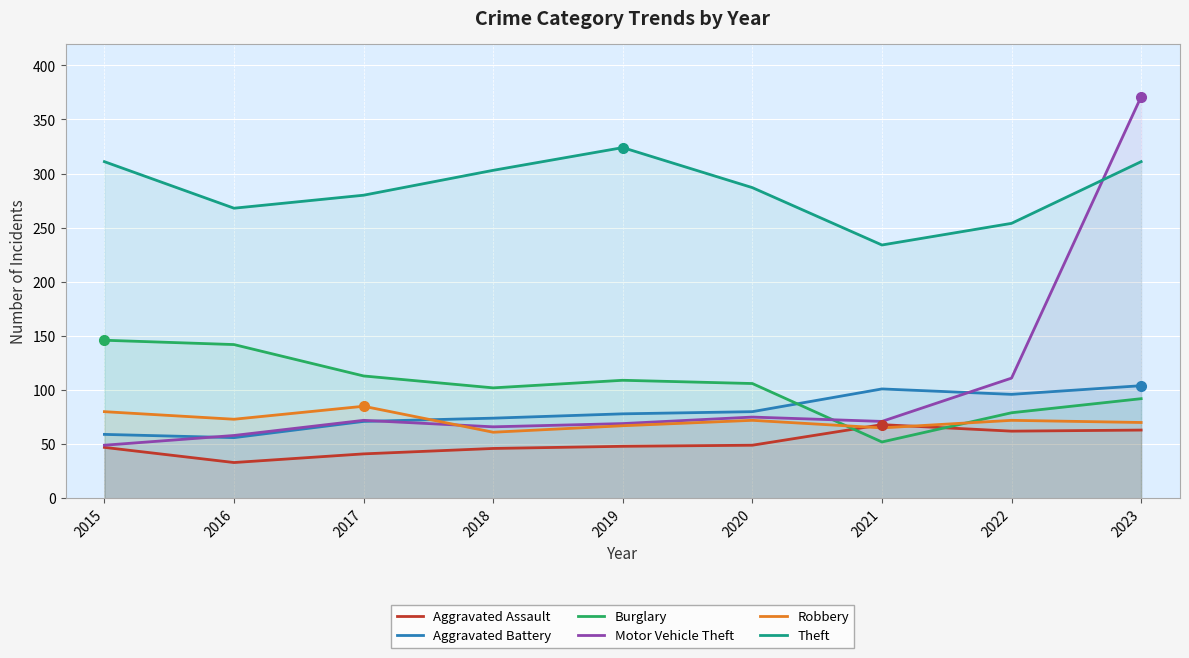

At which category does Aggravated Battery reach its first local valley?

2016